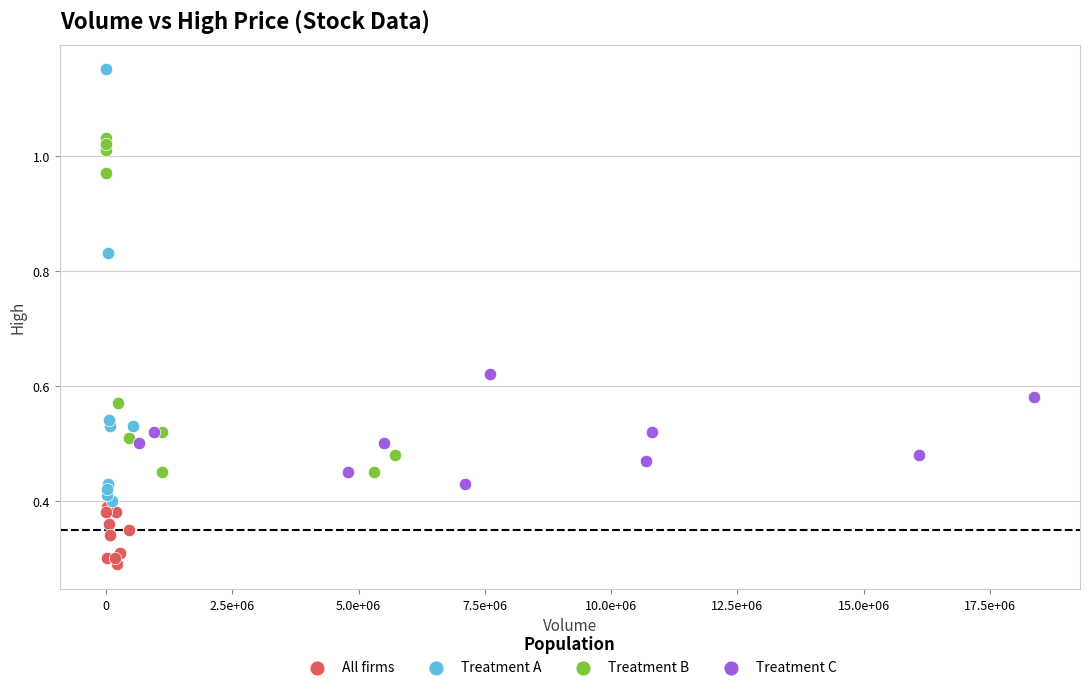

Which series contains the highest Y value?

Treatment A